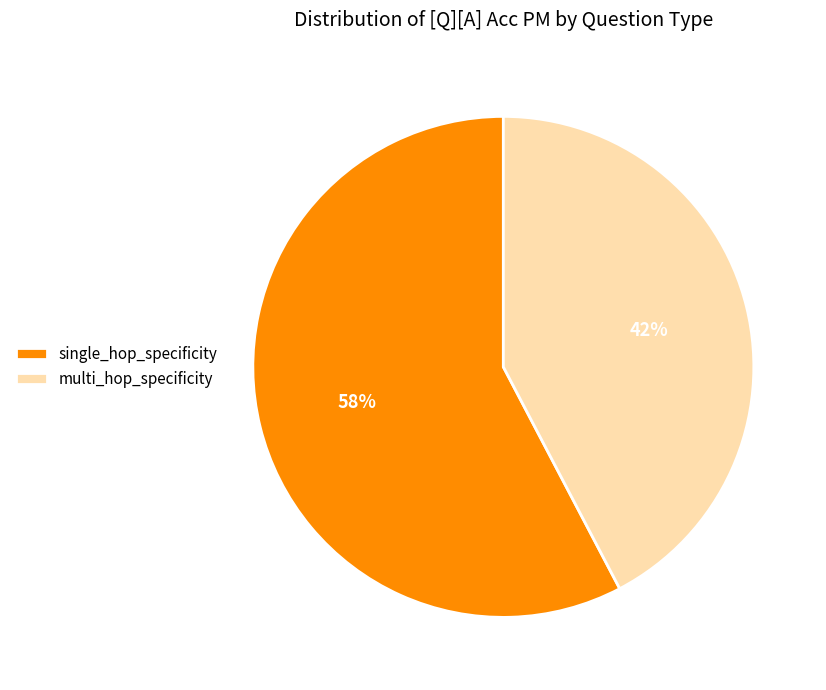

Do multi_hop_specificity and single_hop_specificity together represent more than half of the pie?

Yes